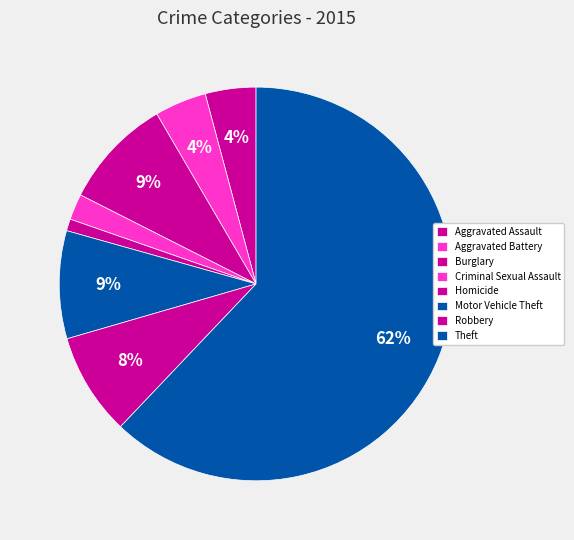

To the nearest percent, what is the difference between the largest and smallest slice percentages?

61%